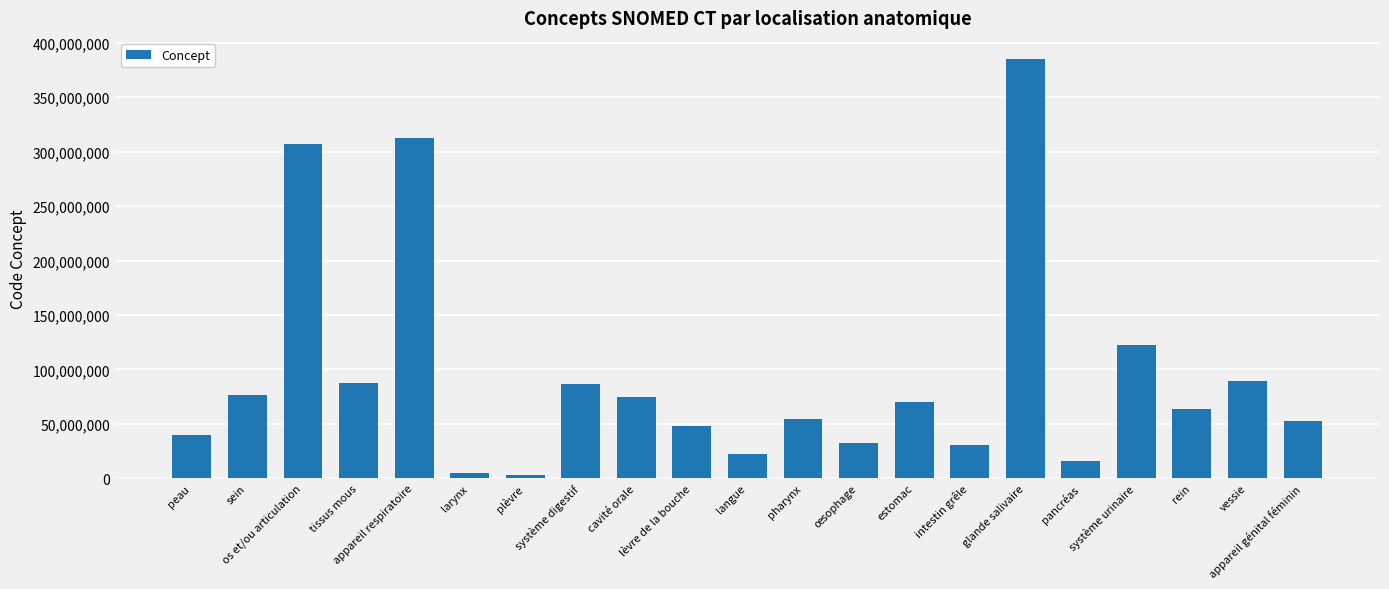

What is the label of the 5th bar from the left?

appareil respiratoire